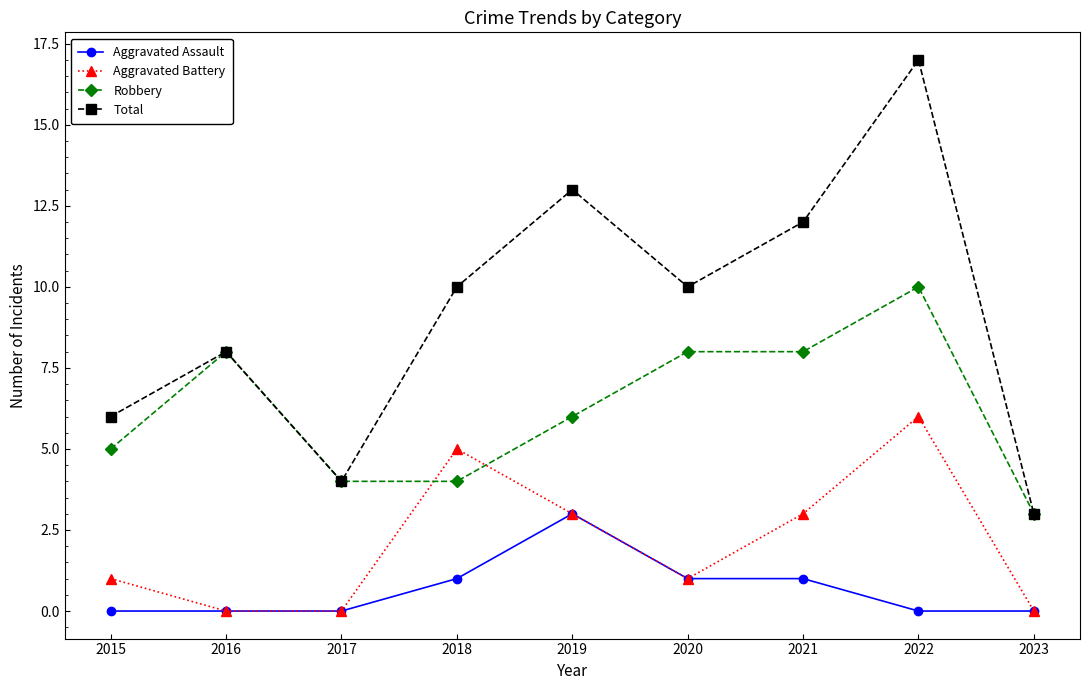

Where is the first local minimum for Total?

2017